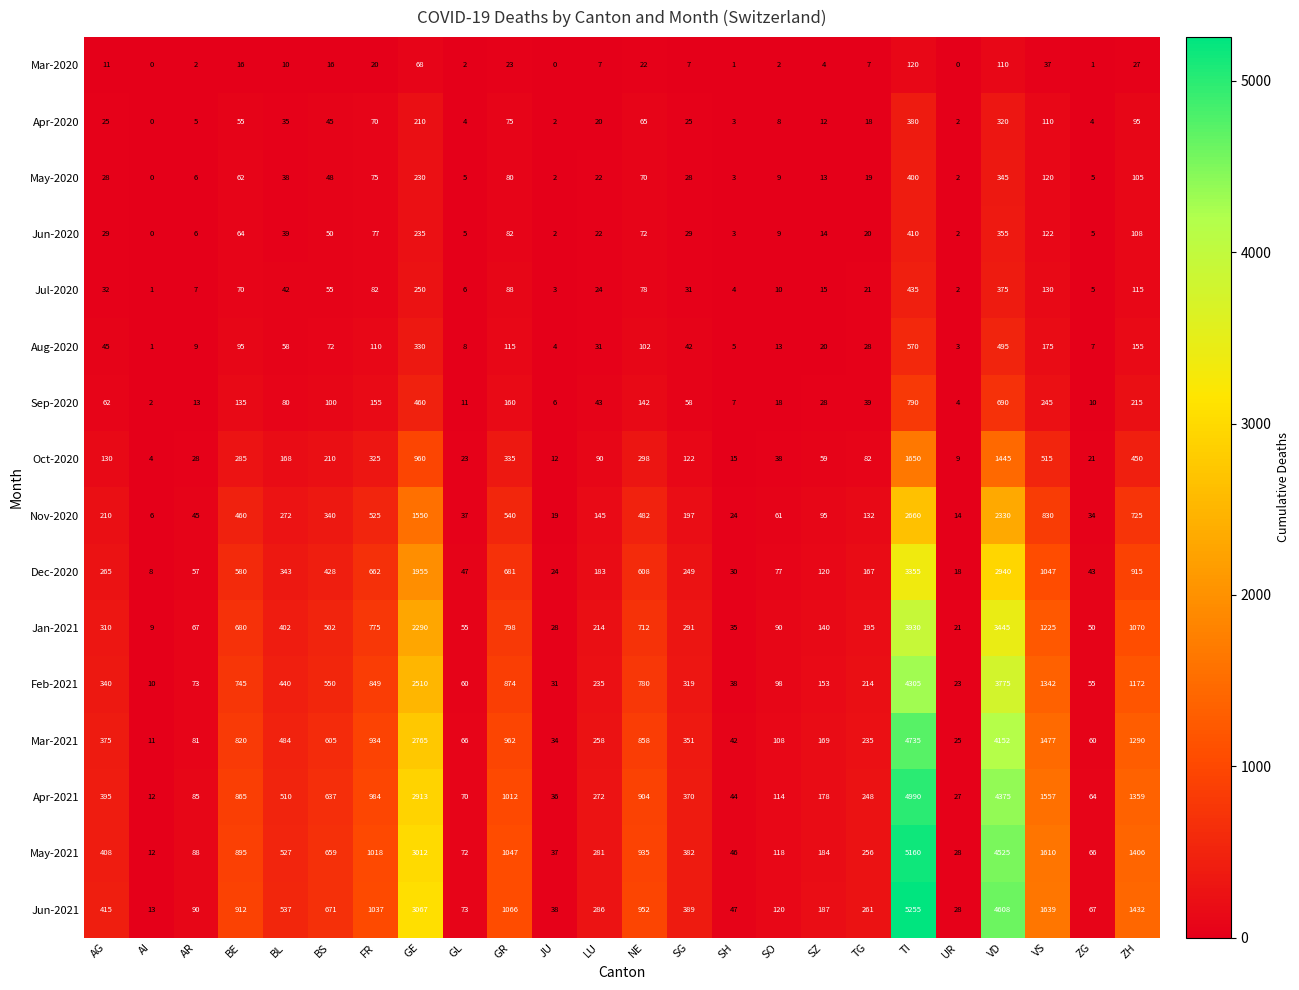

What is the sum of the Apr-2020 values at TG and JU?

20